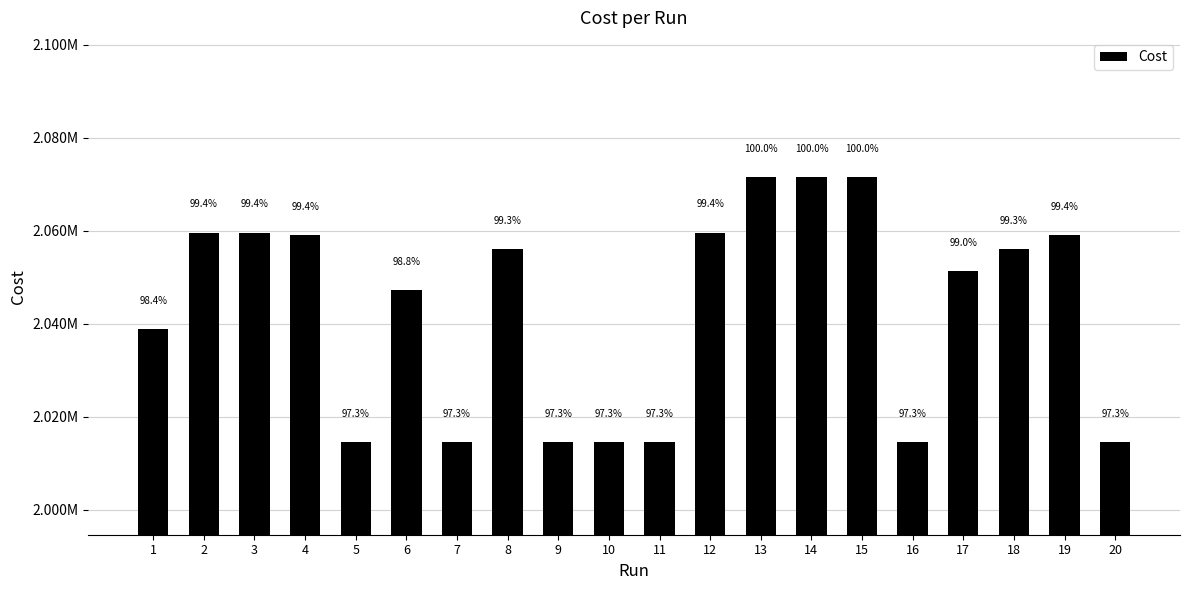

Which has a higher value, 15 or 18?

15